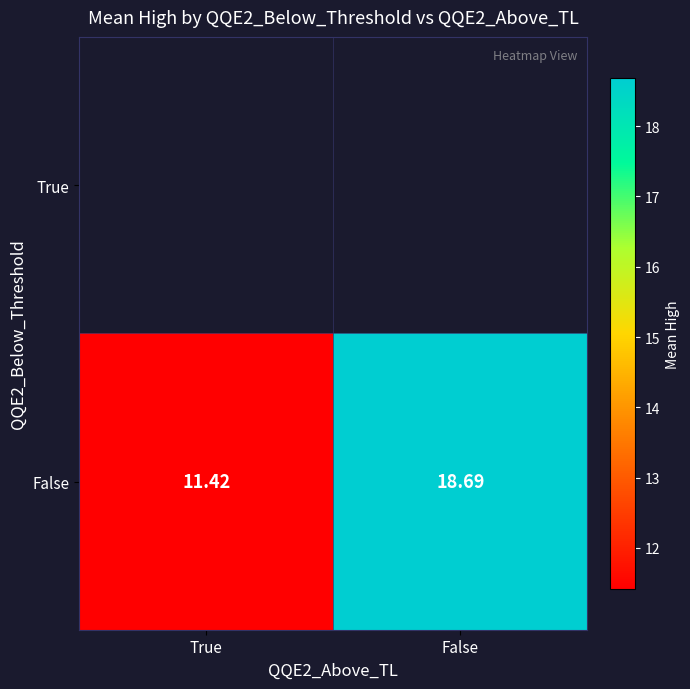

List the labels in order of False value, smallest first.

True, False